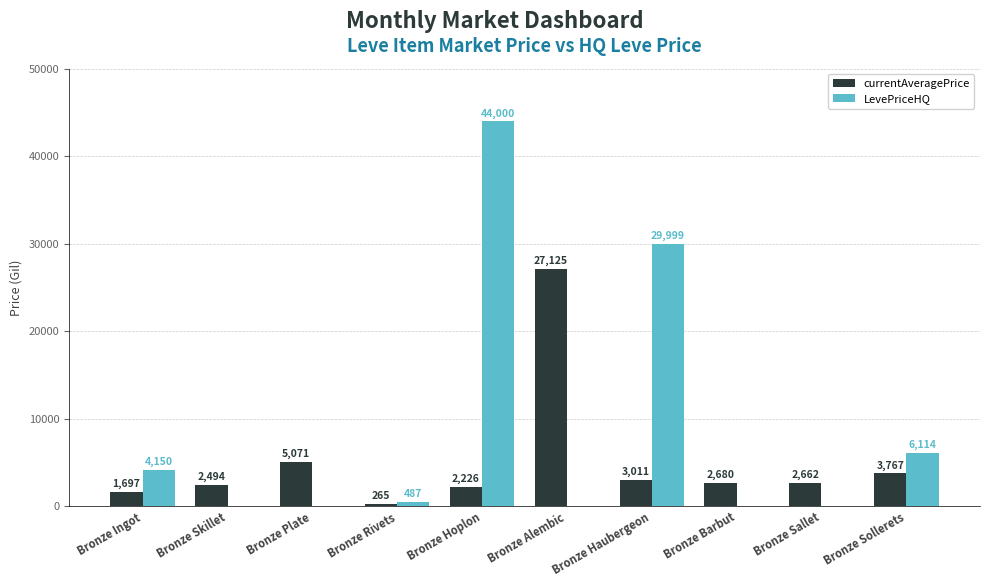

Where is LevePriceHQ nearest to the value 22000?

Bronze Haubergeon